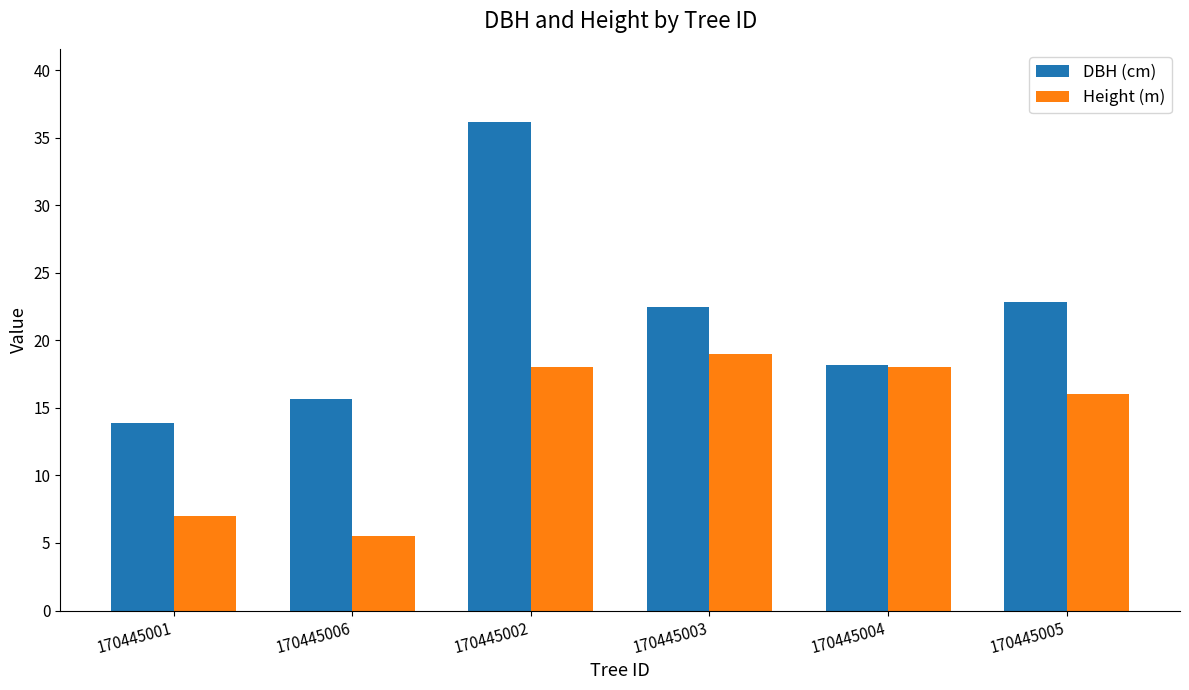

What is the minimum value shown in the chart?

5.5